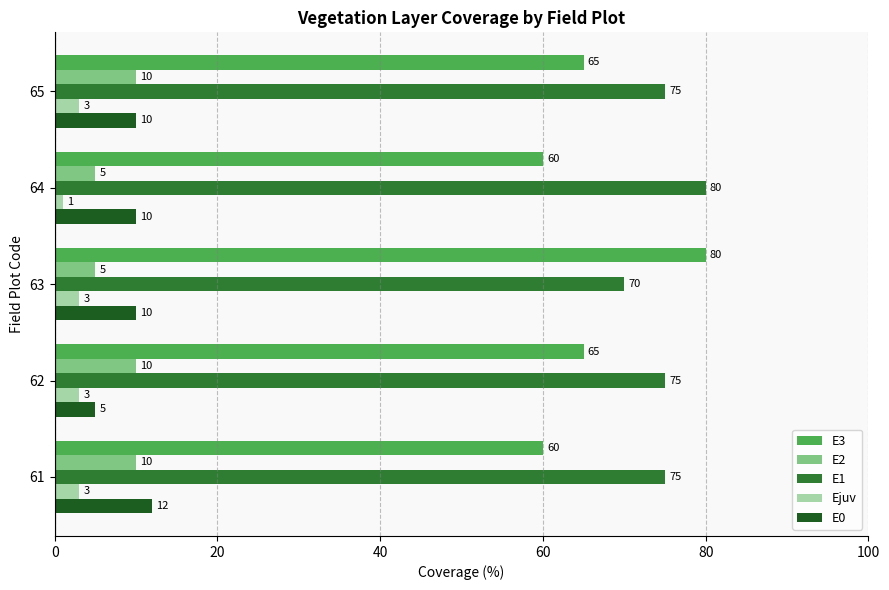

Which series has the largest range (max minus min)?

E3